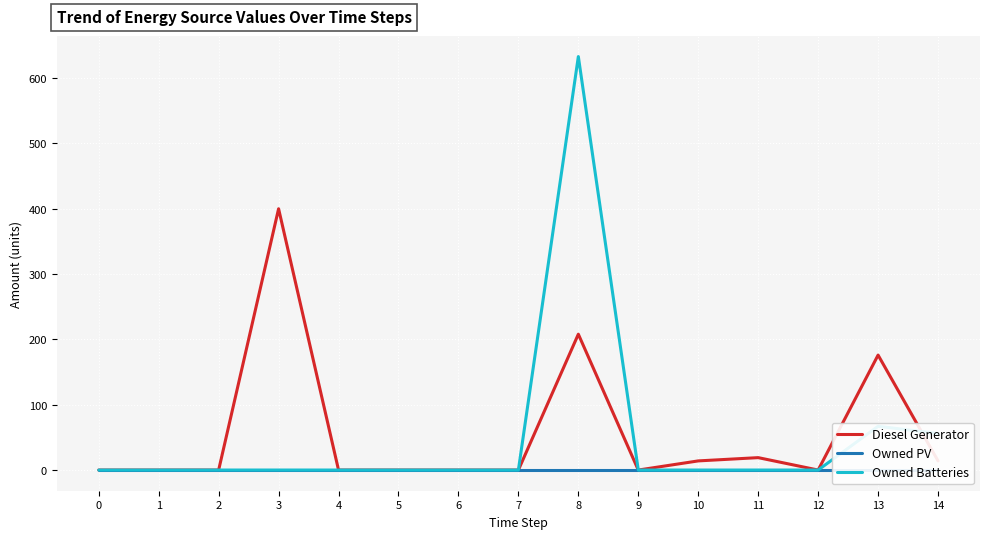

What are all the series names shown in the legend?

Diesel Generator, Owned PV, Owned Batteries